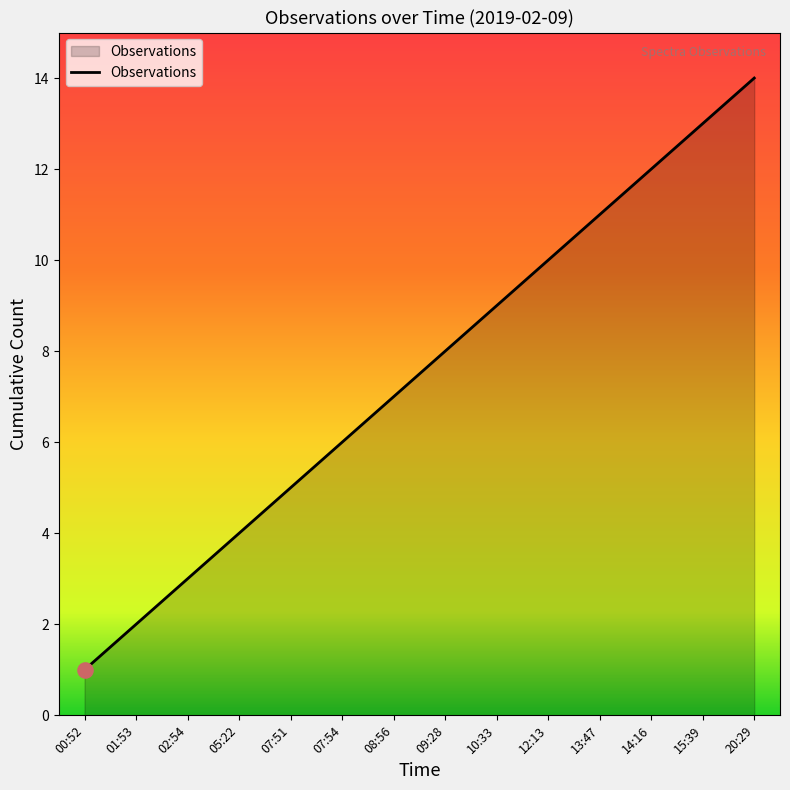

Which has a higher value, 12:13 or 00:52?

12:13